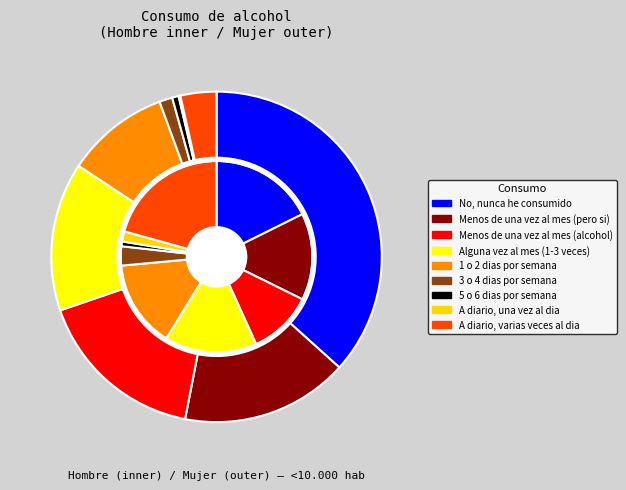

To the nearest percent, what portion does 5 represent?

3%